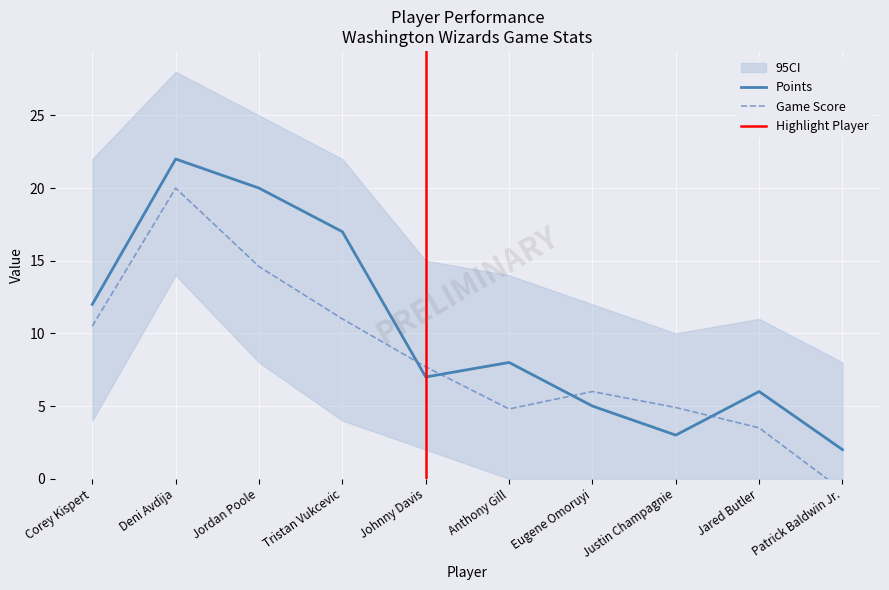

What position from the right is Johnny Davis?

6